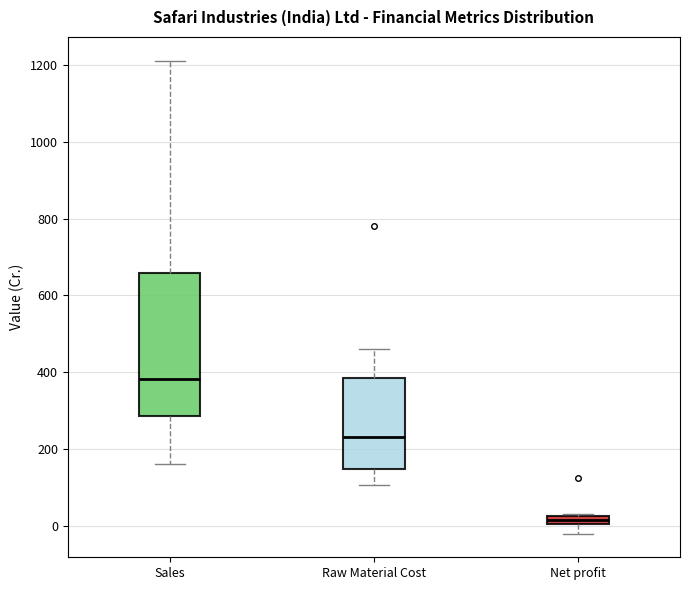

Where is the upper edge of the box for Net profit on the y-axis? The values are not printed on the chart, so give them approximately, as read against the axis.

20